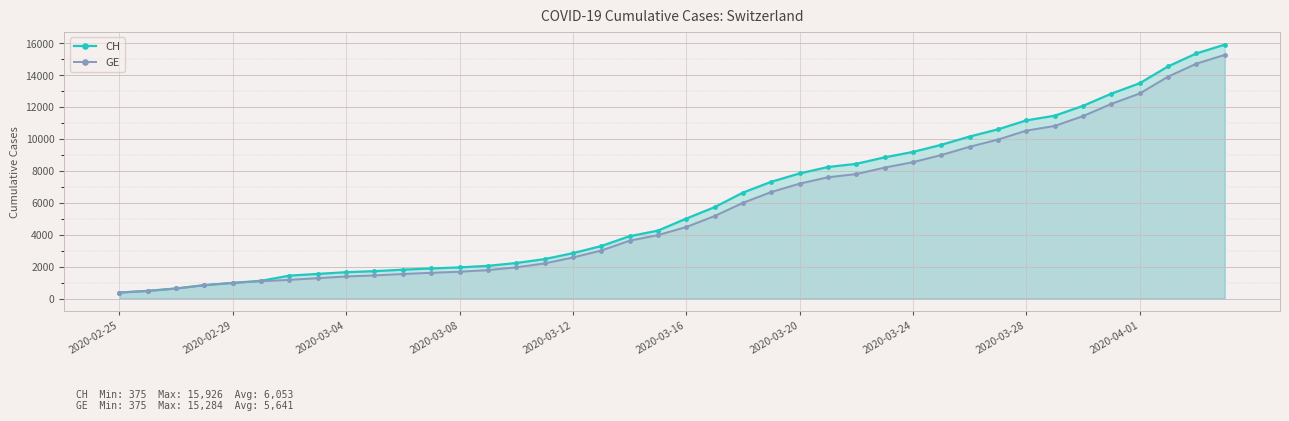

What is the maximum value shown in the chart?

15926